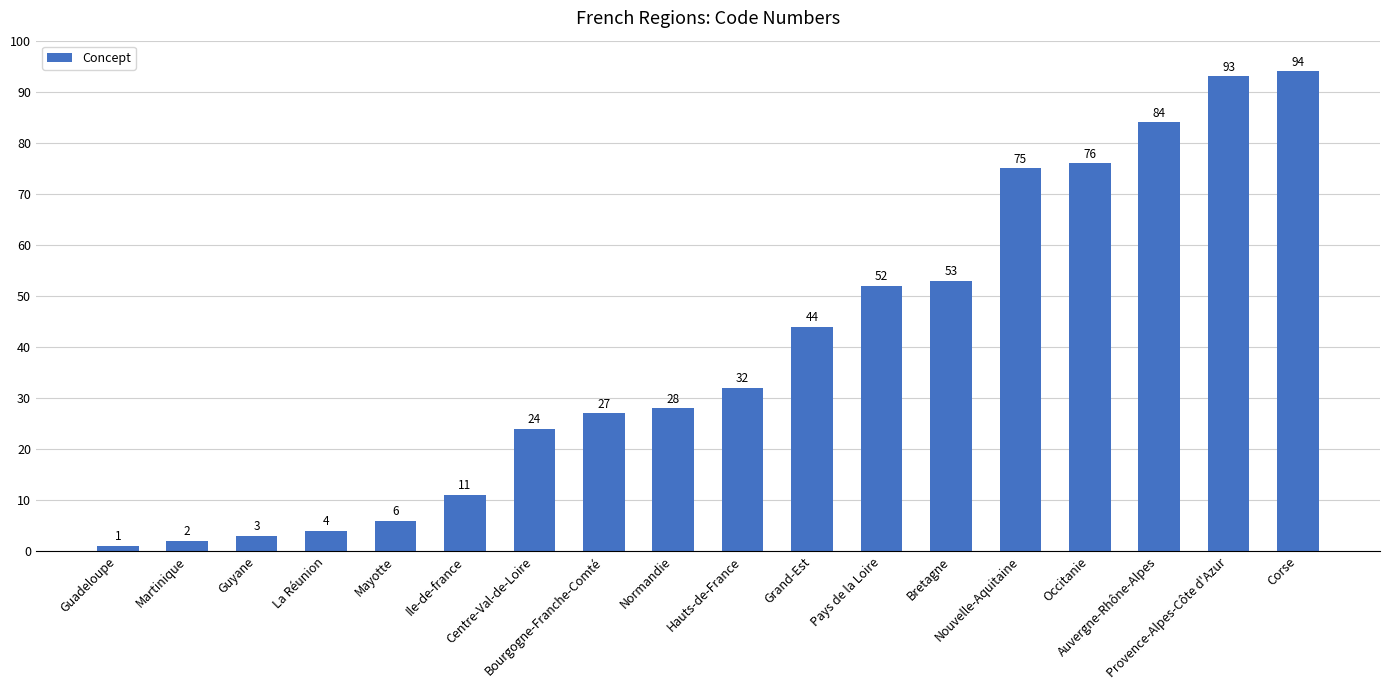

How many data points does each series have?

18